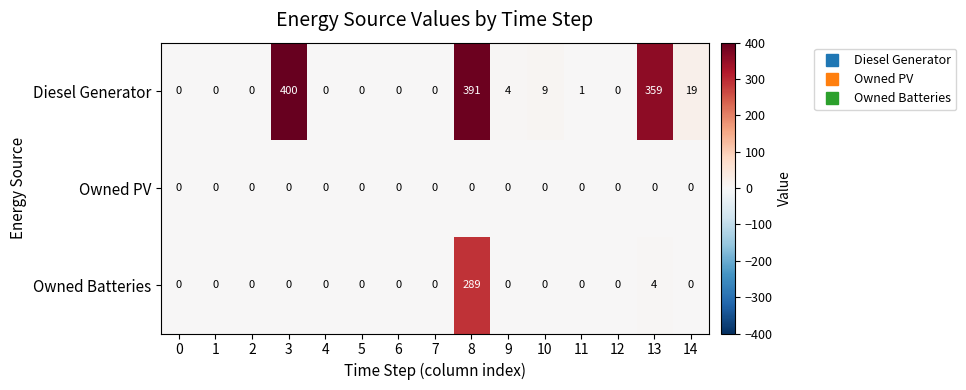

How many distinct data groups are displayed?

3